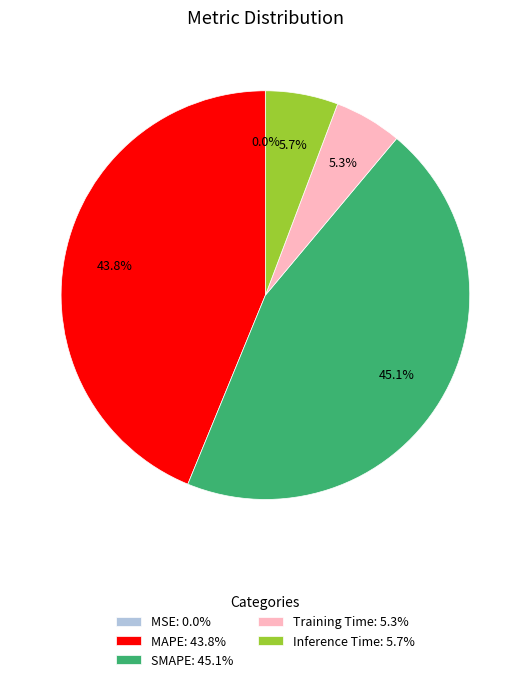

How much of the chart is everything except MAPE: 43.8%?

56.2%